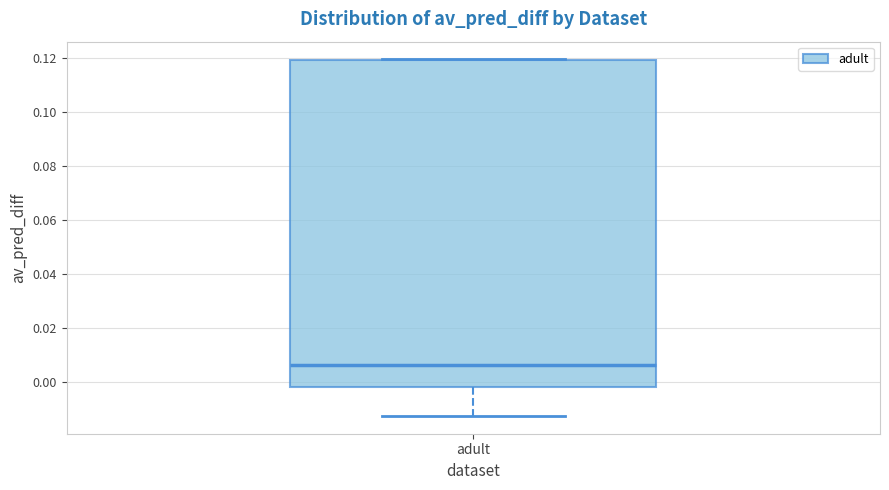

Transcribe this box plot: give where the median line is, the range the box spans, and where the two whiskers end, as read against the y-axis. The values are not printed on the chart, so give them approximately, as read against the axis.

median 0.006, box -0.002 to 0.120, whiskers -0.012 to 0.120